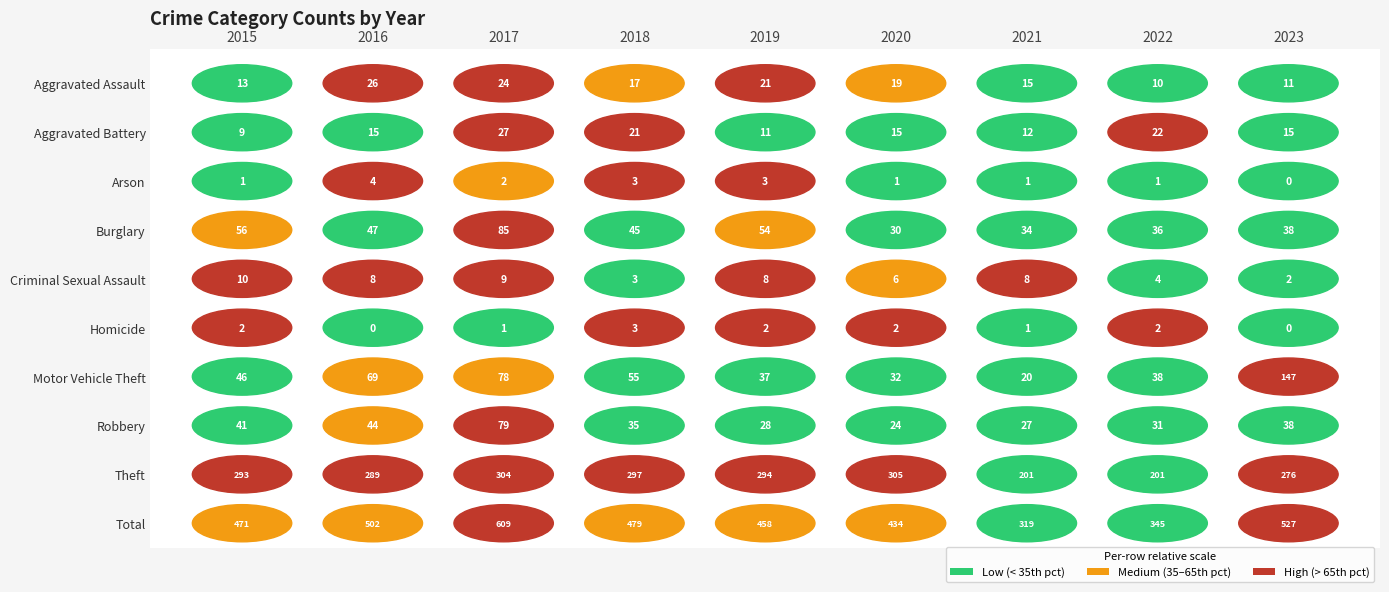

Rank the series by their maximum value, from highest to lowest.

Total, Theft, Motor Vehicle Theft, Burglary, Robbery, Aggravated Battery, Aggravated Assault, Criminal Sexual Assault, Arson, Homicide